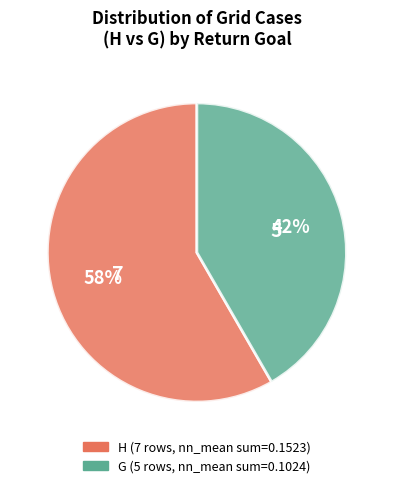

To the nearest percent, what is the average slice percentage?

50%